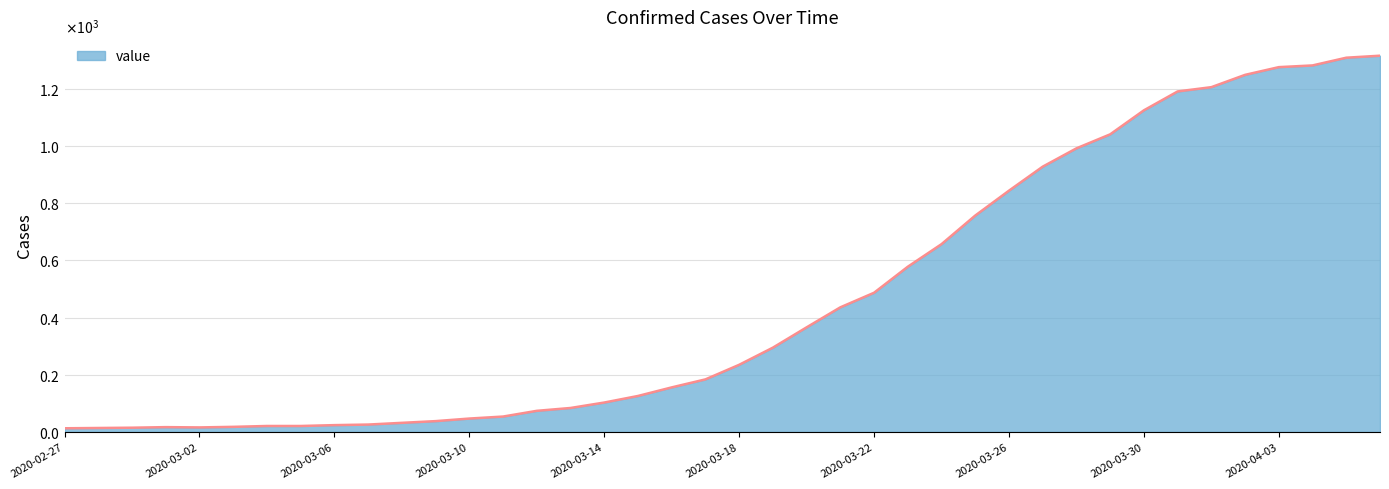

Is this an area chart (filled region under the line)?

Yes